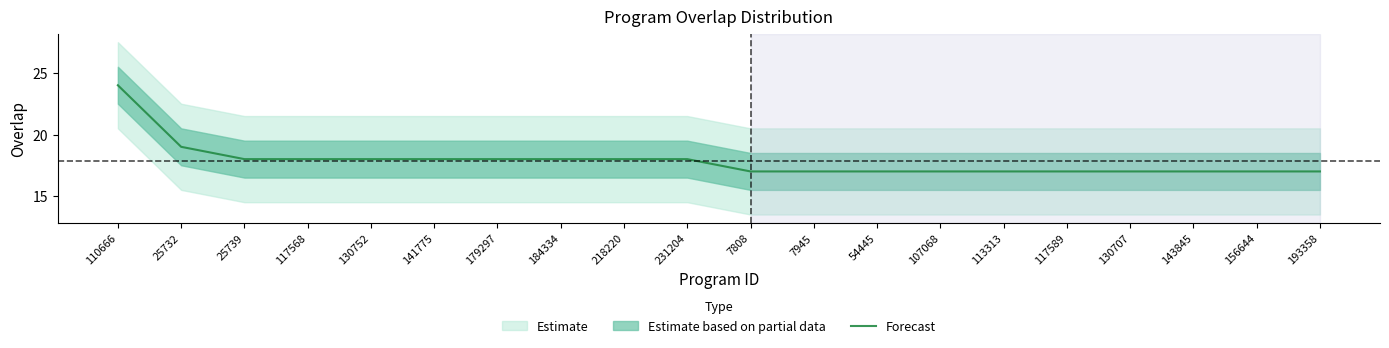

The chart shows a value of 28 at 141775. True or false?

False